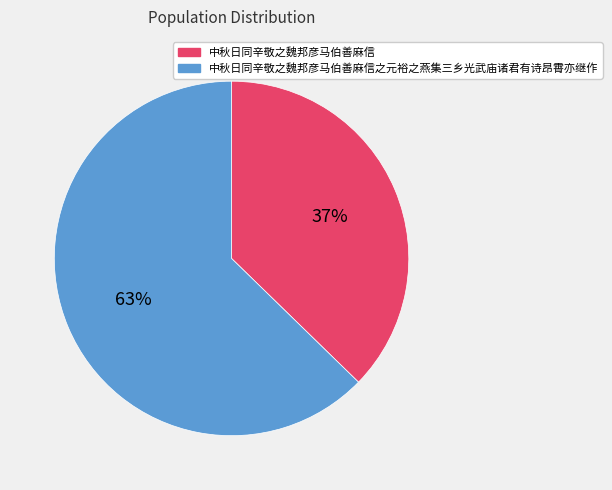

Is it true that 中秋日同辛敬之魏邦彦马伯善麻信之元裕之燕集三乡光武庙诸君有诗昂霄亦继作 is 76% of the pie?

False